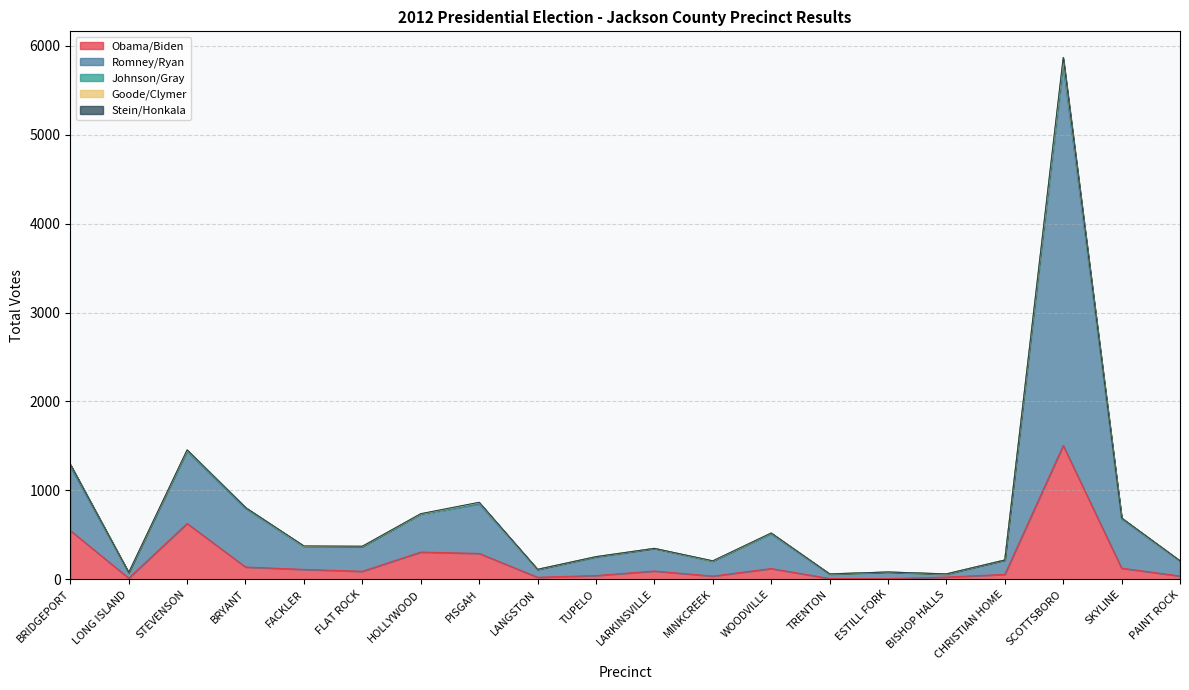

What is the spread (max minus min) of values at HOLLYWOOD?

421